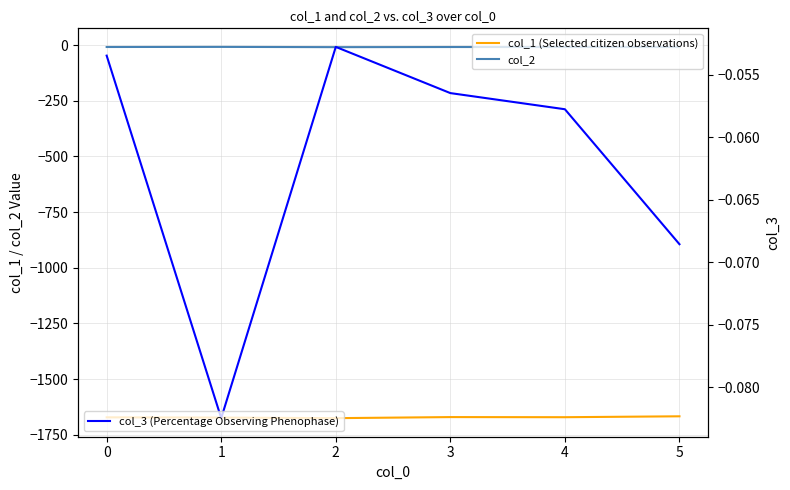

True or false: col_2 and col_3 (Percentage Observing Phenophase) cross at least once.

False